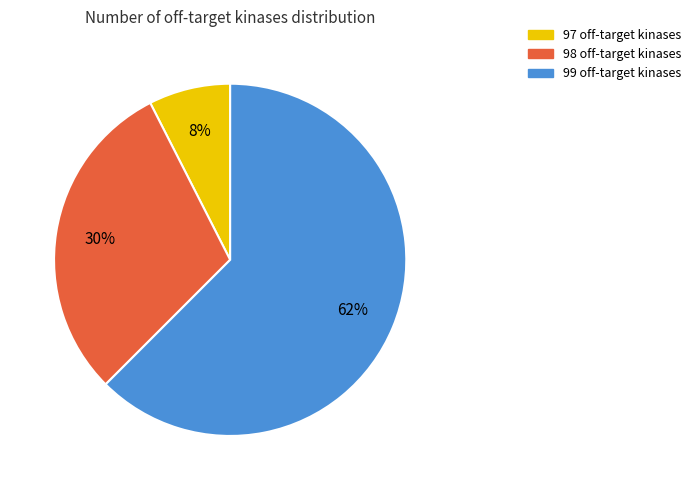

What is the largest slice in the pie chart?

99